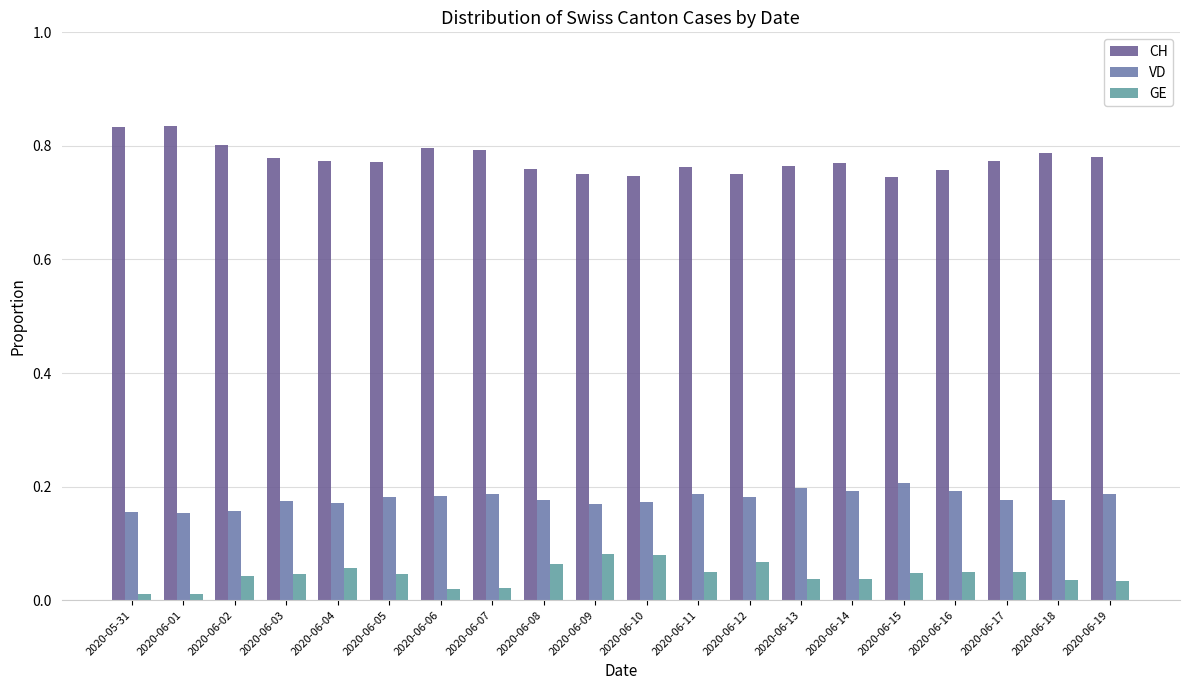

What are all the series names shown in the legend?

CH, VD, GE